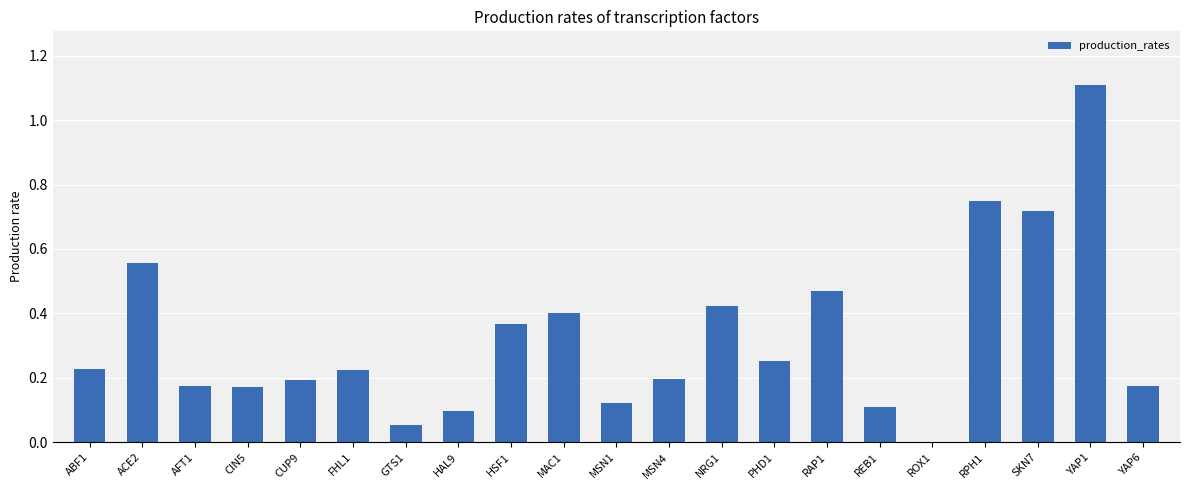

What is the sum of all values?

6.8